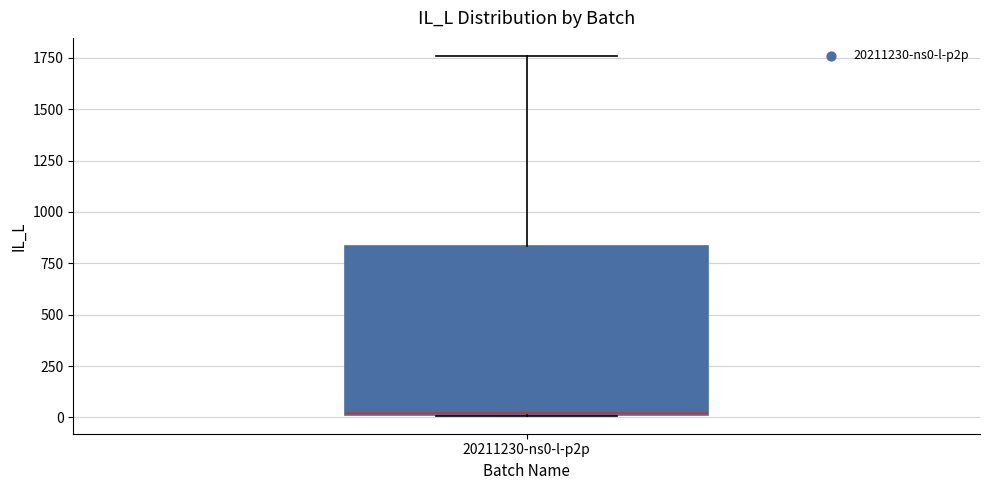

Transcribe this box plot: give where the median line is, the range the box spans, and where the two whiskers end, as read against the y-axis. The values are not printed on the chart, so give them approximately, as read against the axis.

median 0, box 0 to 850, whiskers 0 to 1750